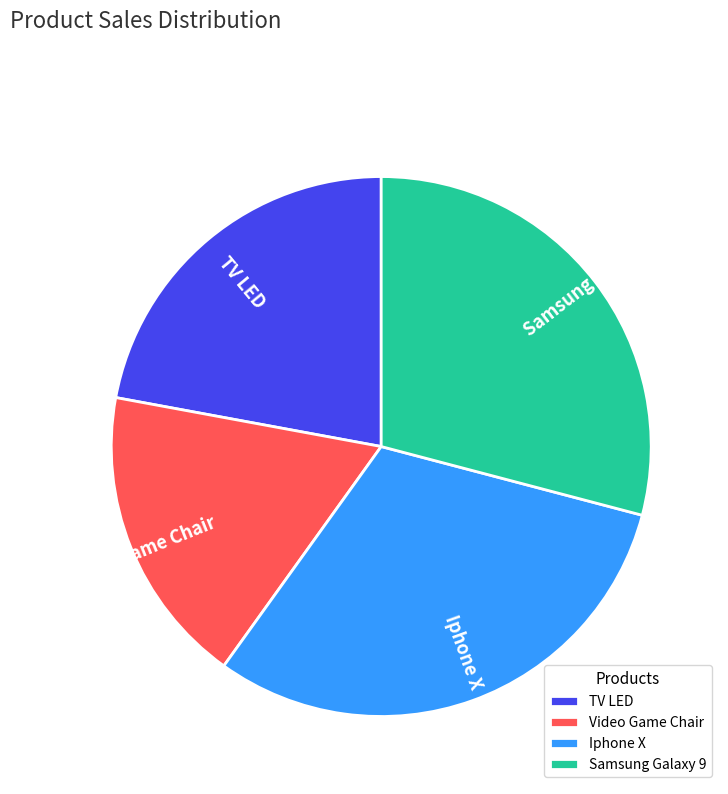

Is there a majority slice in this chart?

No